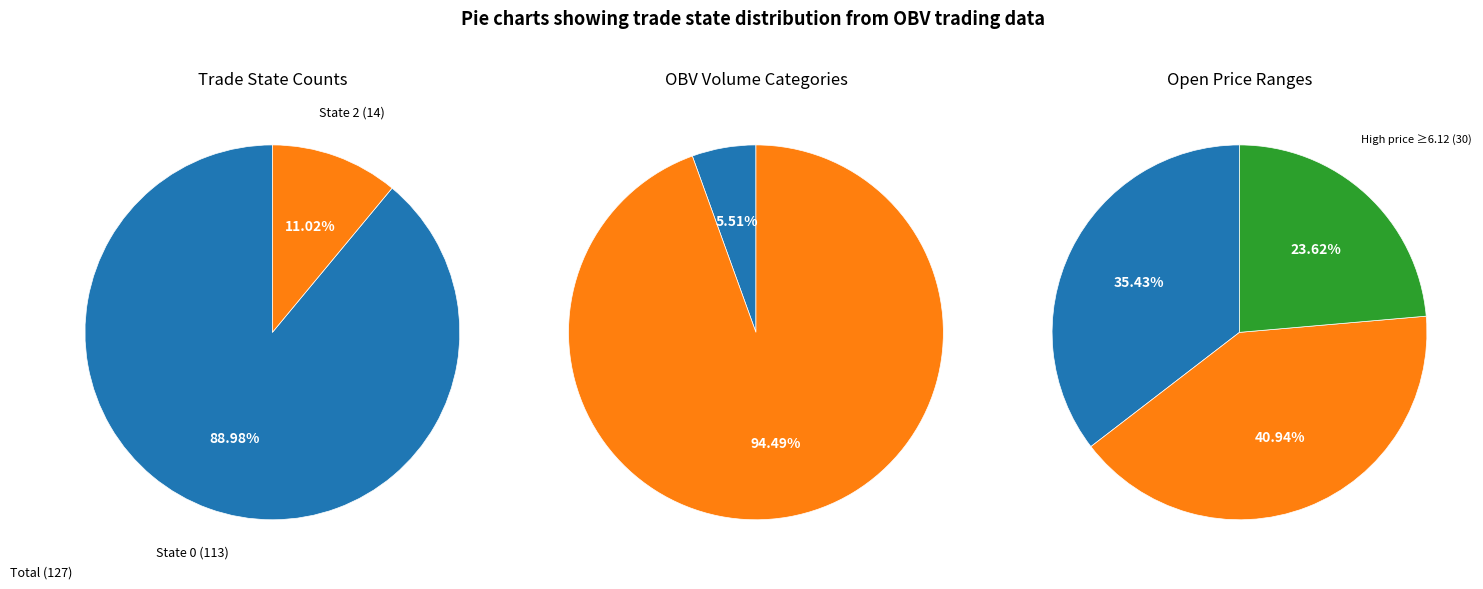

What is the total percentage of trade_state_1 and trade_state_0?

89.0%